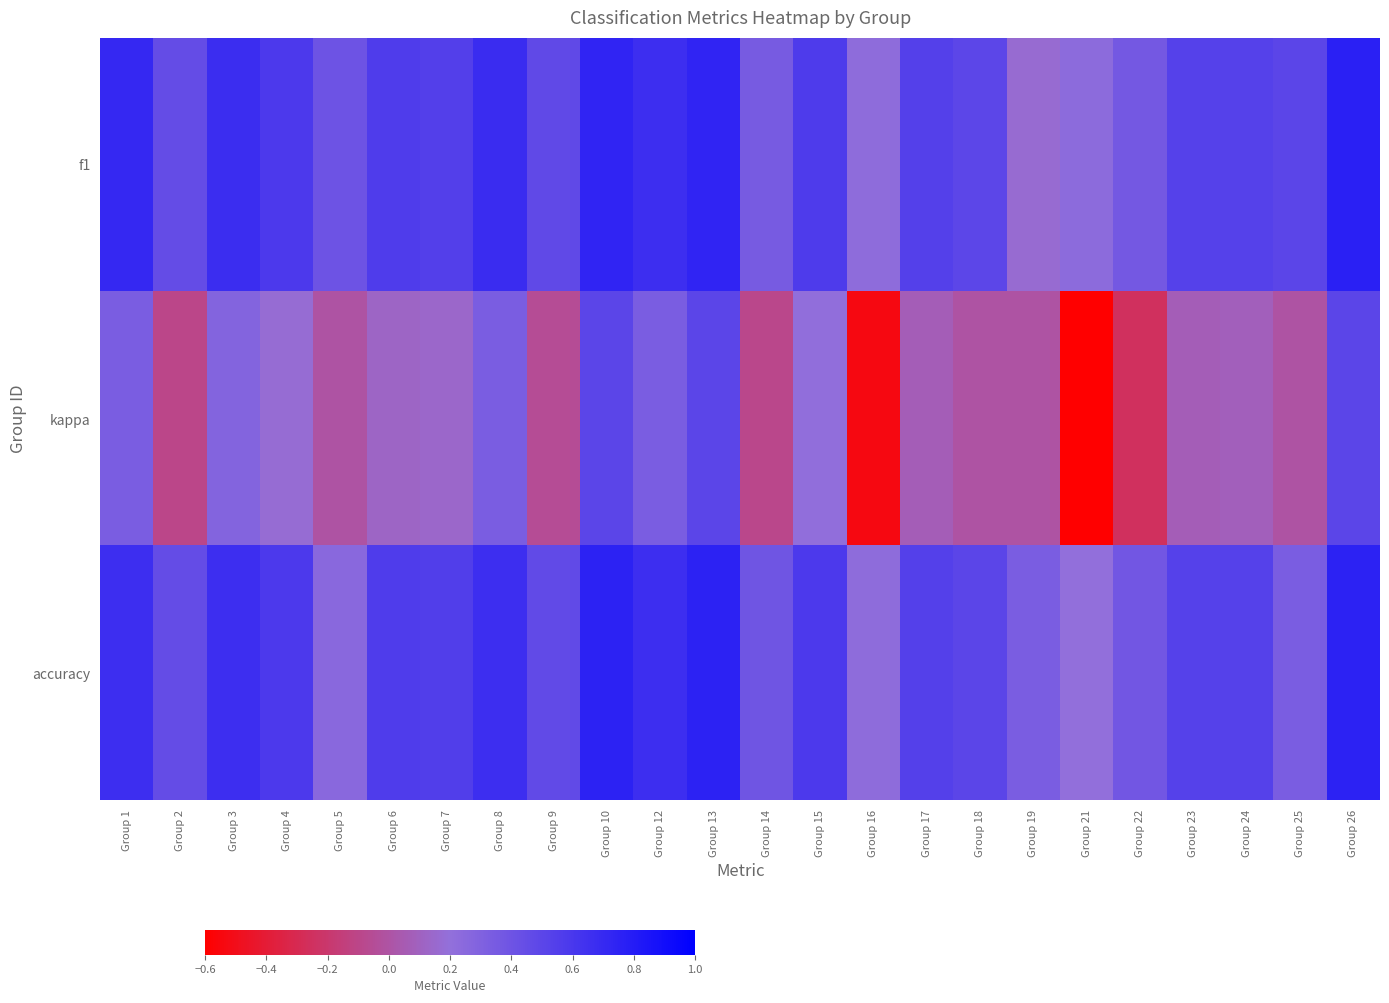

Rank the series at Group 15 from highest to lowest value.

accuracy, f1, kappa